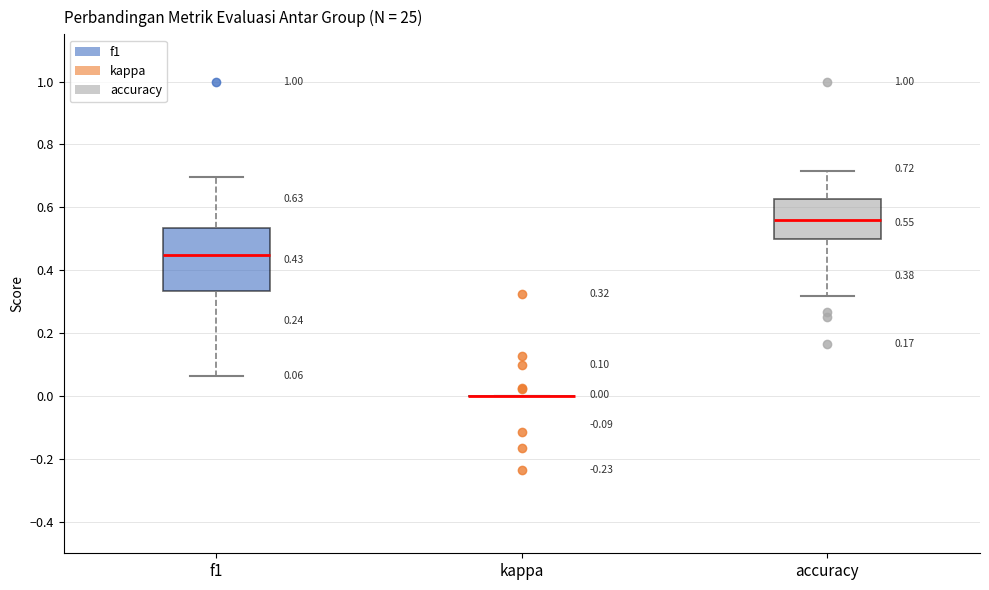

Comparing the boxes themselves (not the whiskers), which one is the tallest?

f1